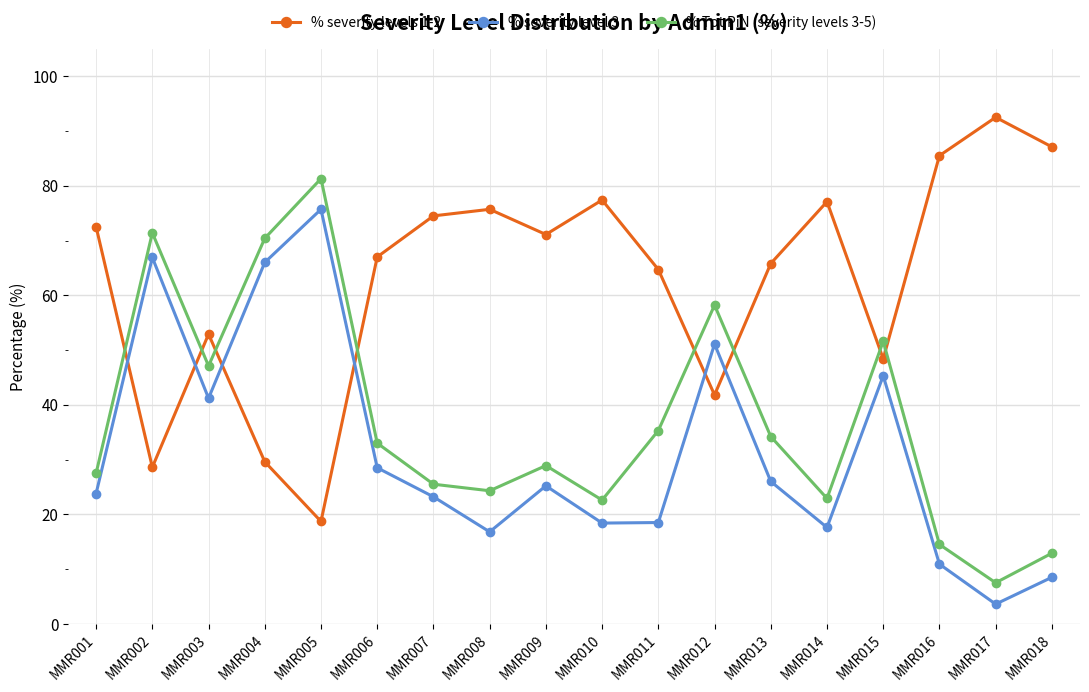

Where does the % severity level 3 series first go above 25?

MMR002